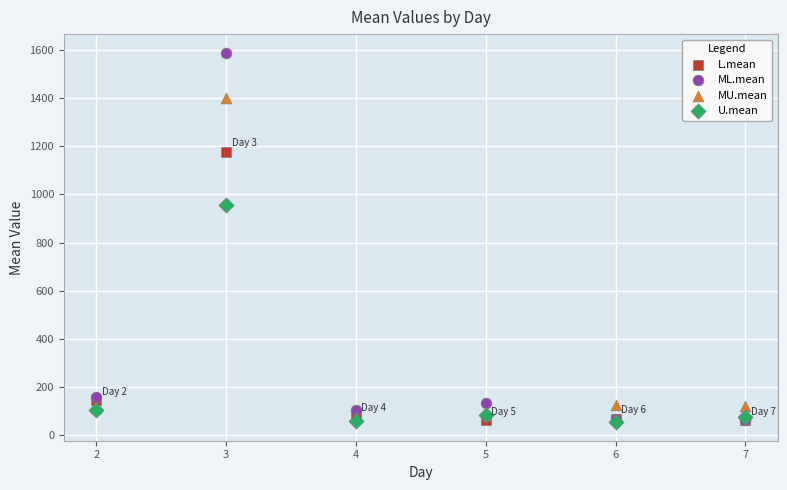

Which series has the widest spread of Y values?

ML.mean